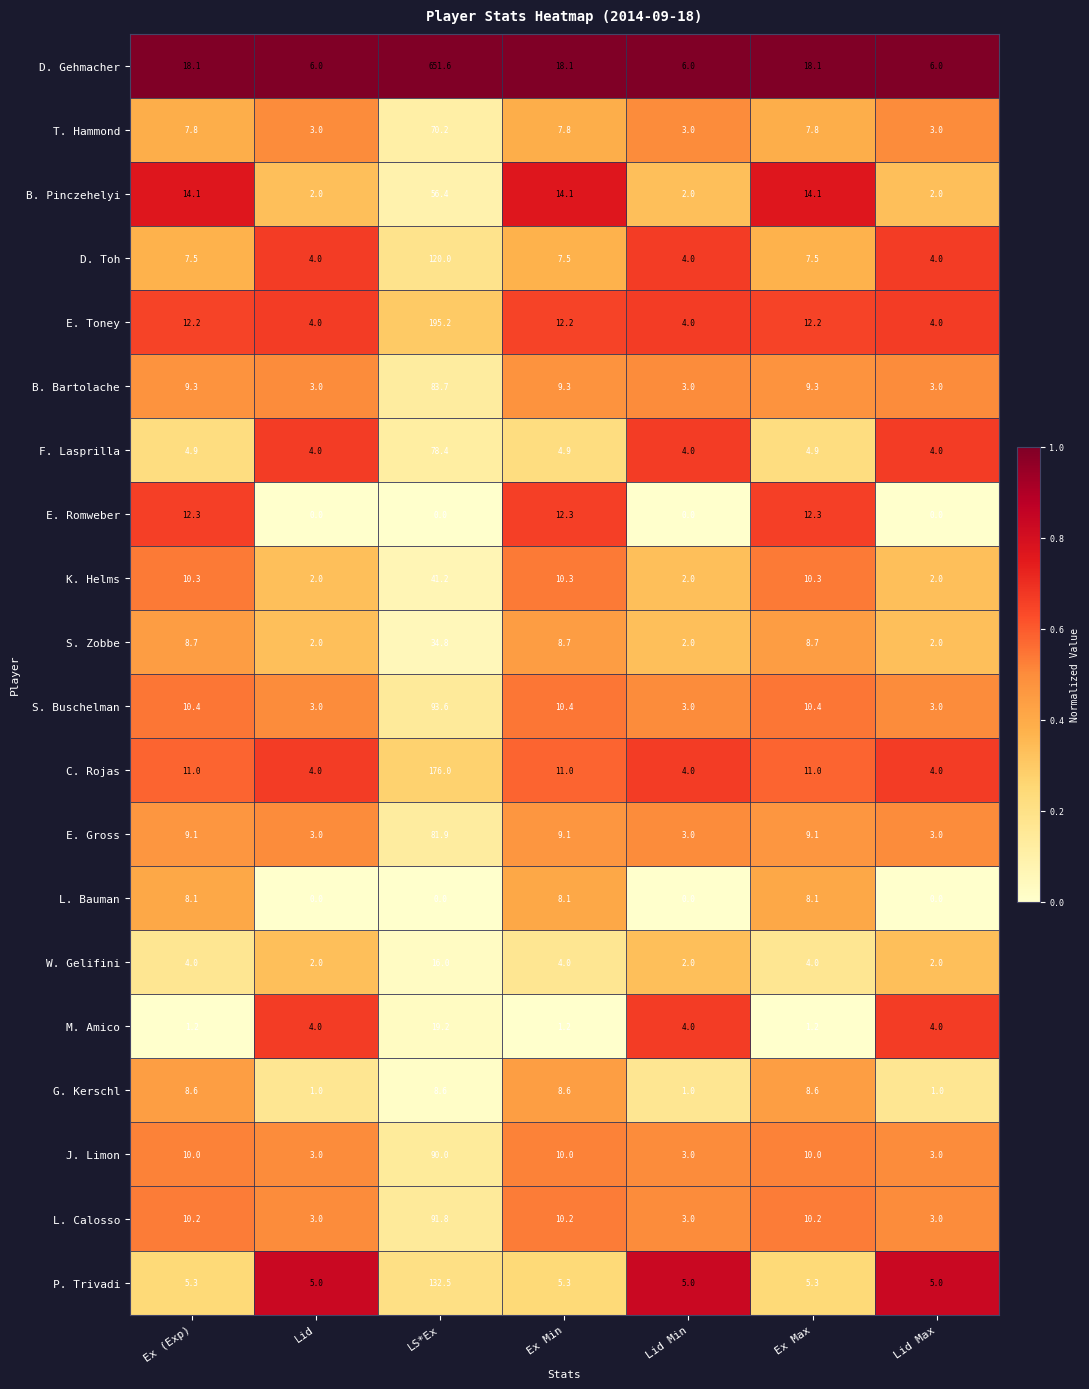

How many series are shown in this chart?

20